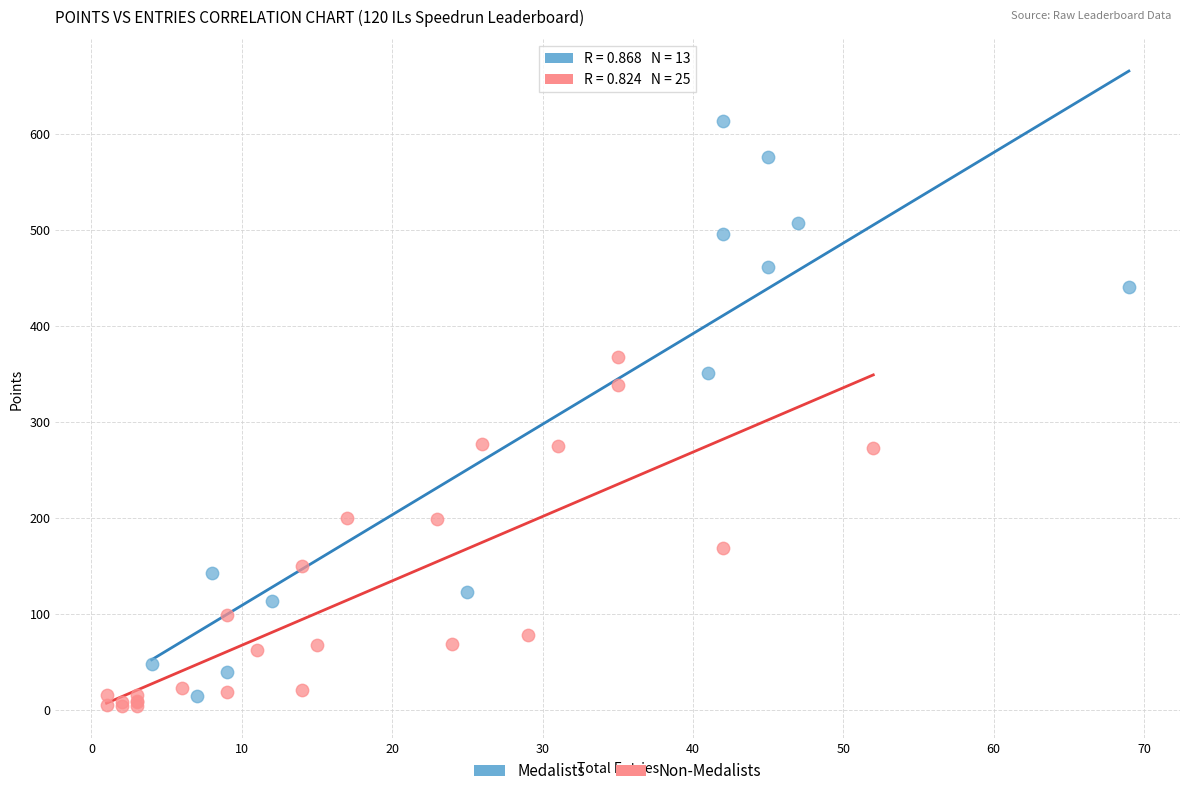

Which series has the largest Y range (max minus min)?

Medalists